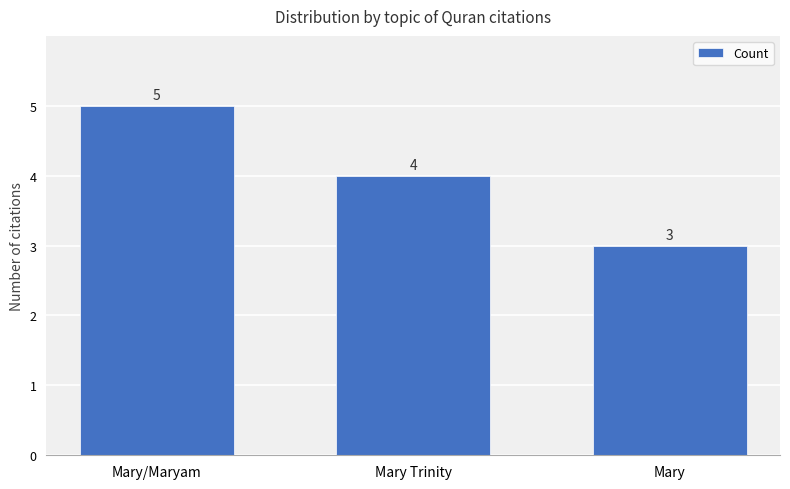

Rank the categories by value from highest to lowest.

Mary/Maryam, Mary Trinity, Mary